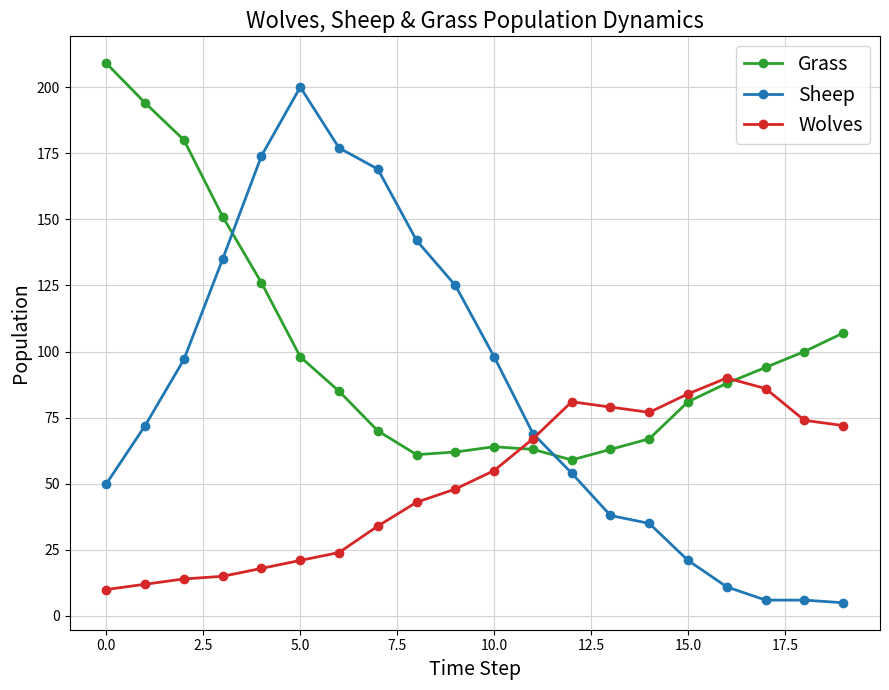

How many intersections are there between Wolves and Sheep?

1